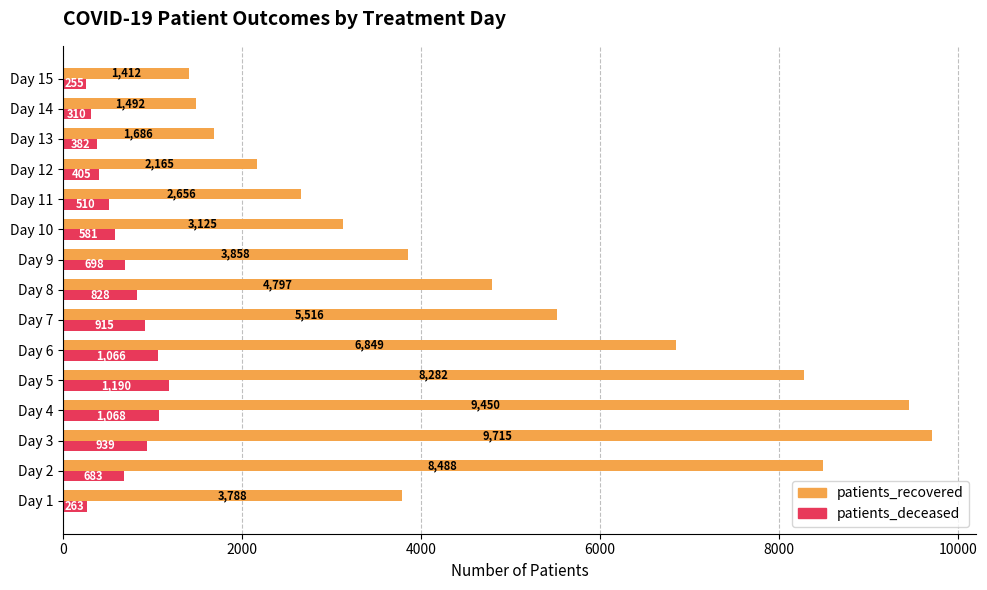

What is the sum of the patients_deceased values at Day 11 and Day 15?

765